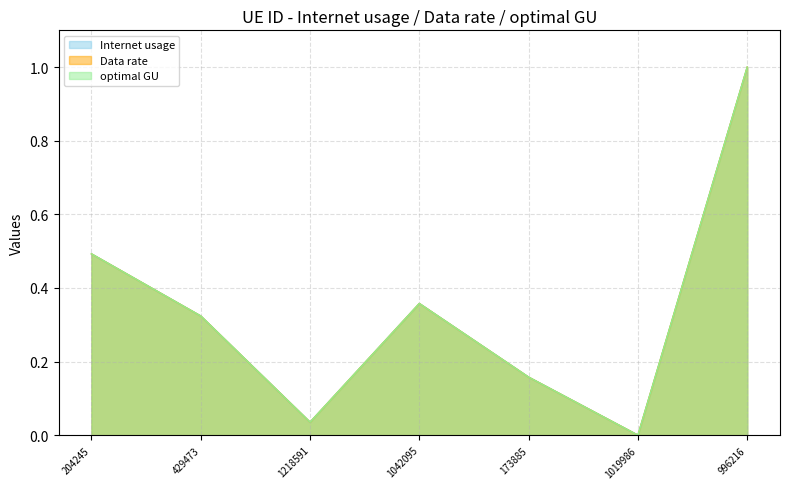

Reading left to right, extract all data points from this chart.

Internet usage: 204245=0.5	429473=0.3	1218591=0.0	1042095=0.4	173885=0.2	1019986=0.0	996216=1.0
Data rate: 204245=0.5	429473=0.3	1218591=0.0	1042095=0.4	173885=0.2	1019986=0.0	996216=1.0
optimal GU: 204245=0.5	429473=0.3	1218591=0.0	1042095=0.4	173885=0.2	1019986=0.0	996216=1.0